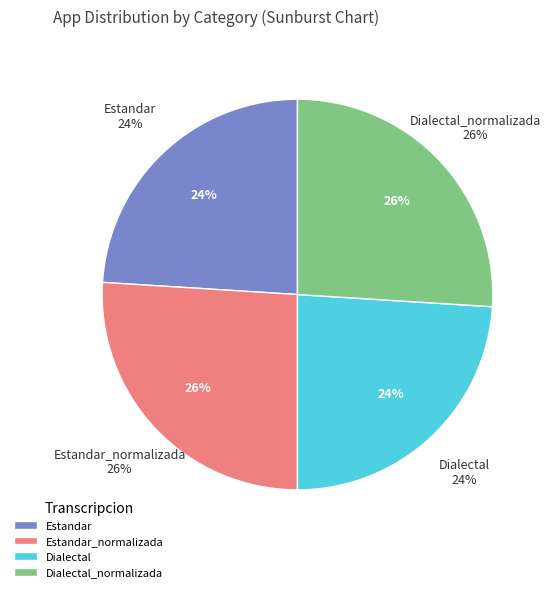

Which category has the smallest portion of the pie?

Estandar